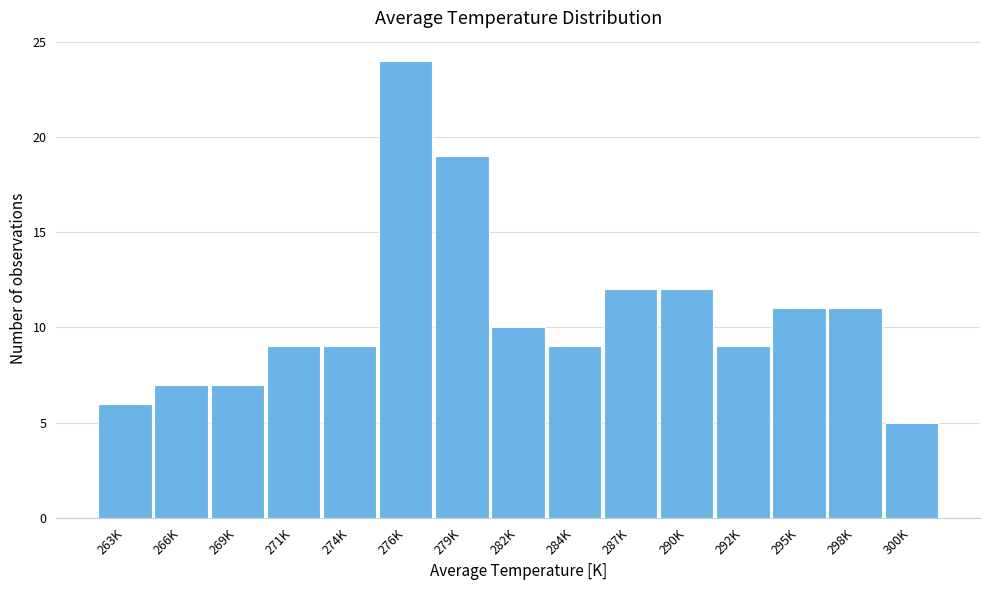

Reading left to right, transcribe all the data shown in this chart.

6	7	7	9	9	24	19	10	9	12	12	9	11	11	5